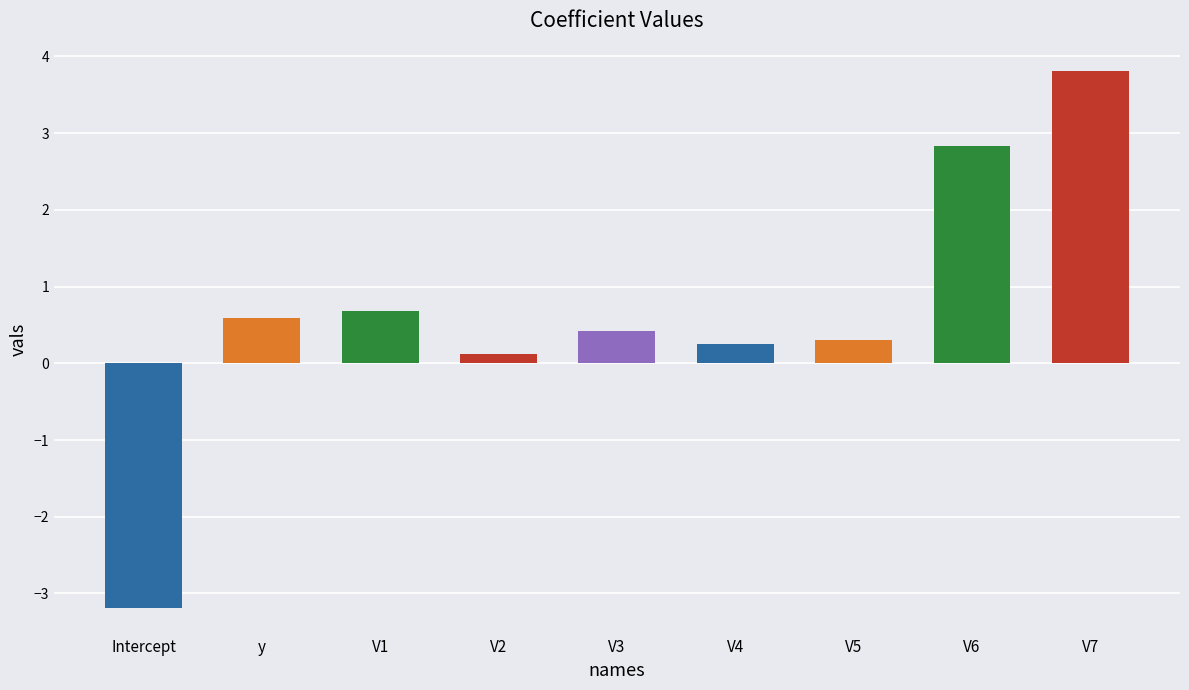

Reading left to right, list all the values displayed in this chart.

-3.2	0.6	0.7	0.1	0.4	0.2	0.3	2.8	3.8